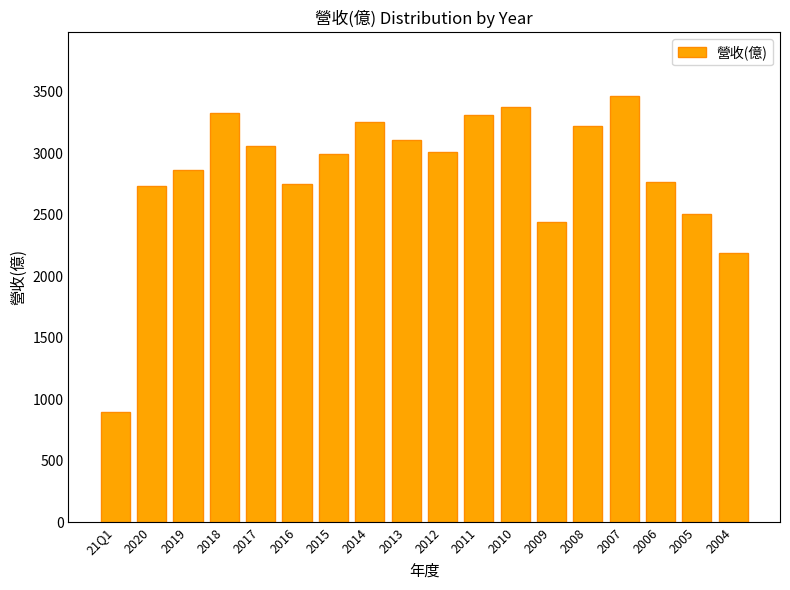

Between 2016 and 2011, which is larger?

2011